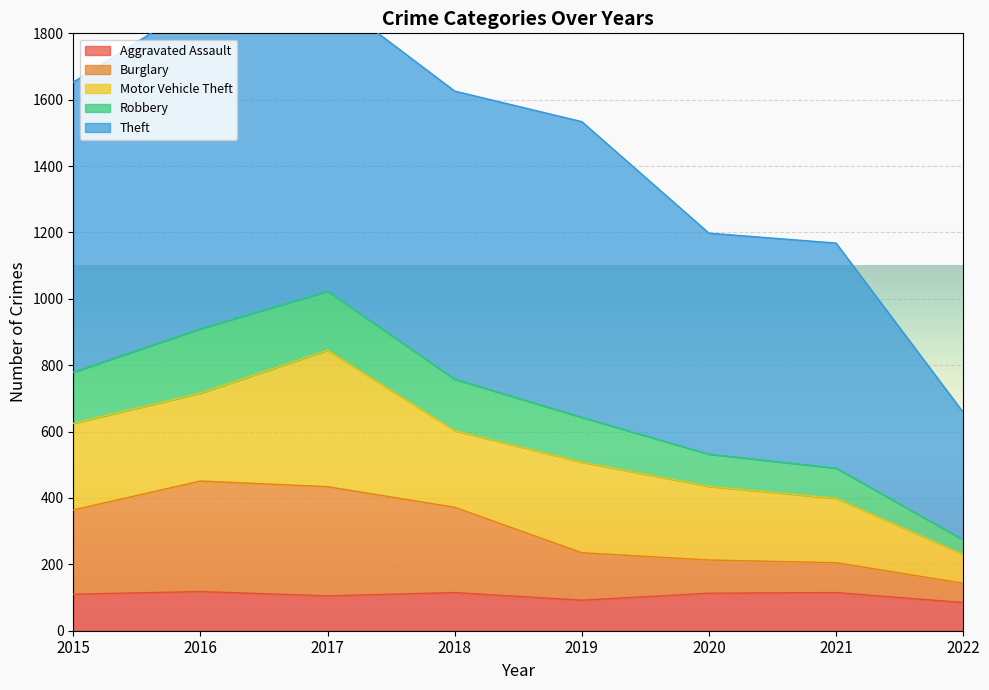

True or false: Aggravated Assault has a value of 110 at 2015.

True